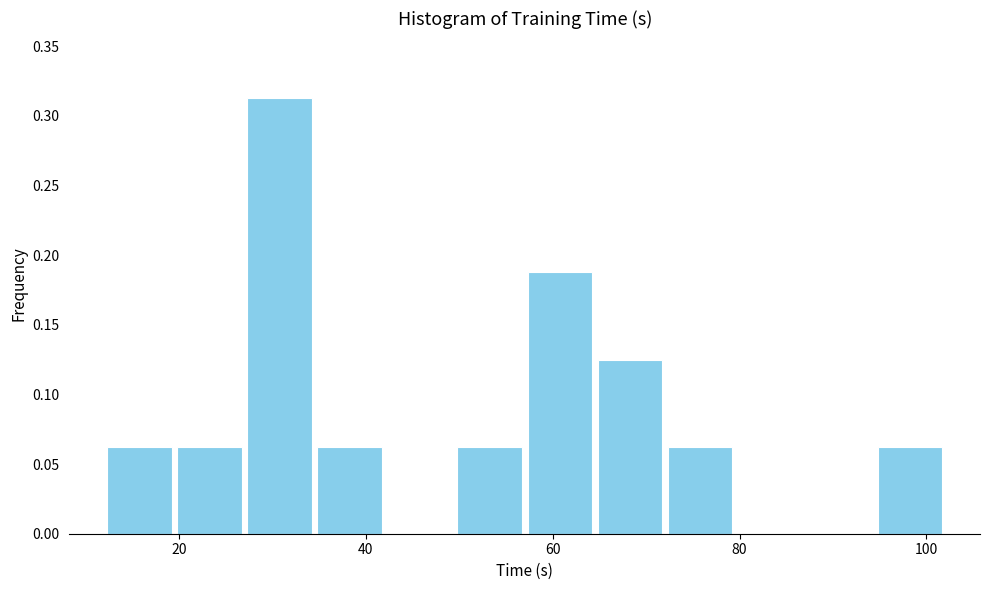

Read against the x-axis, roughly where is the centre of the tallest bar?

30